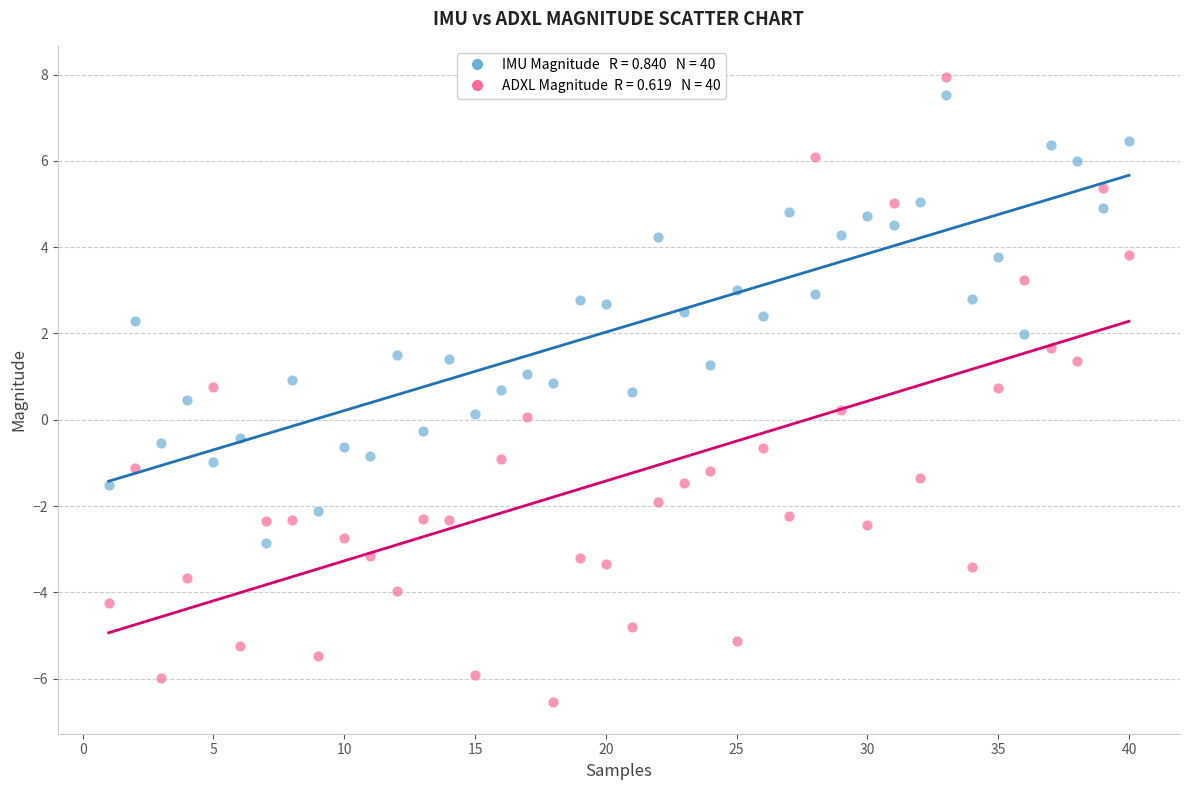

Across all data points, what is the range of Y values (max minus min)?

14.5